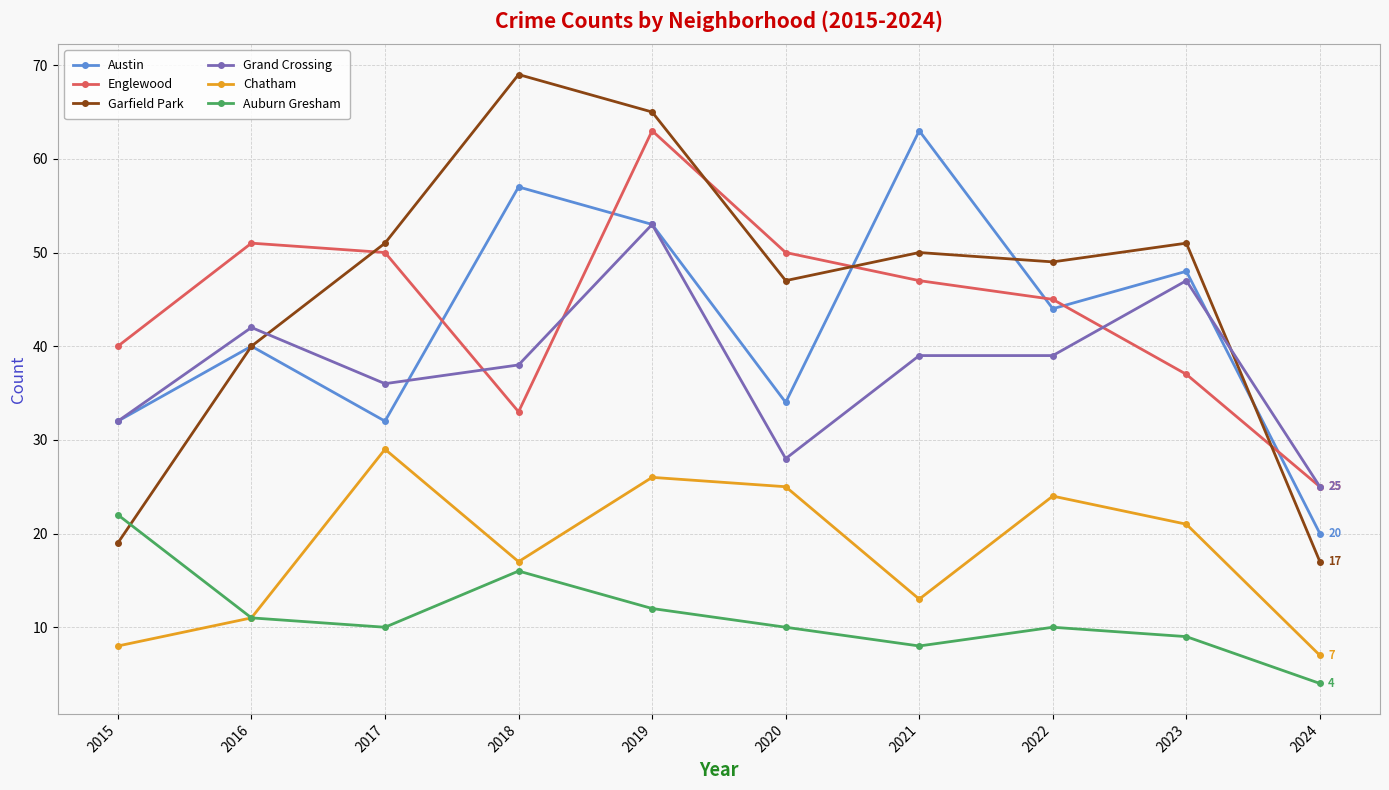

What is the average value of the Austin series?

42